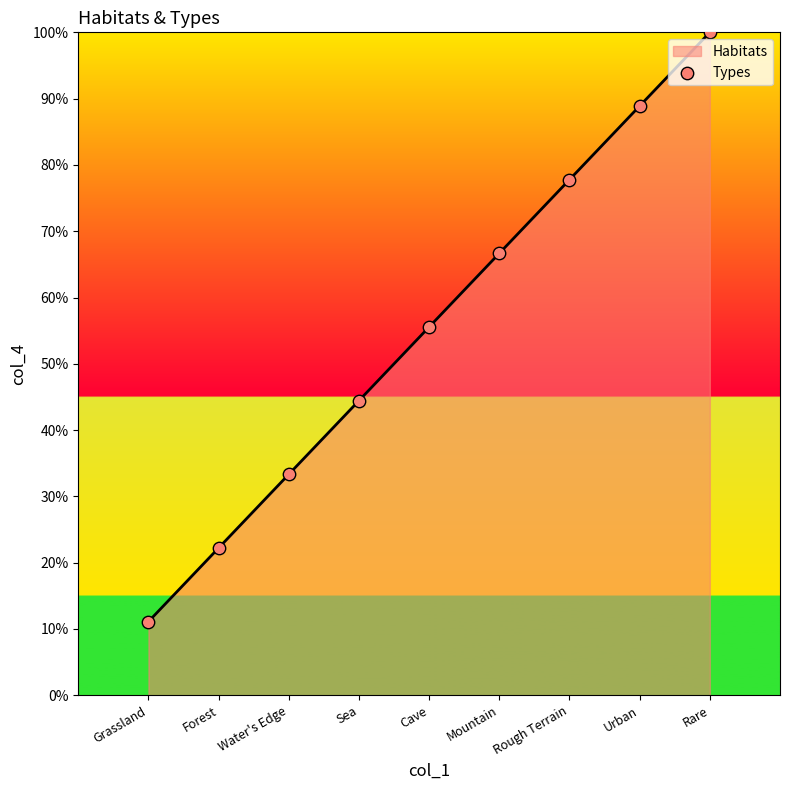

Between Rare and Sea, which is larger?

Rare